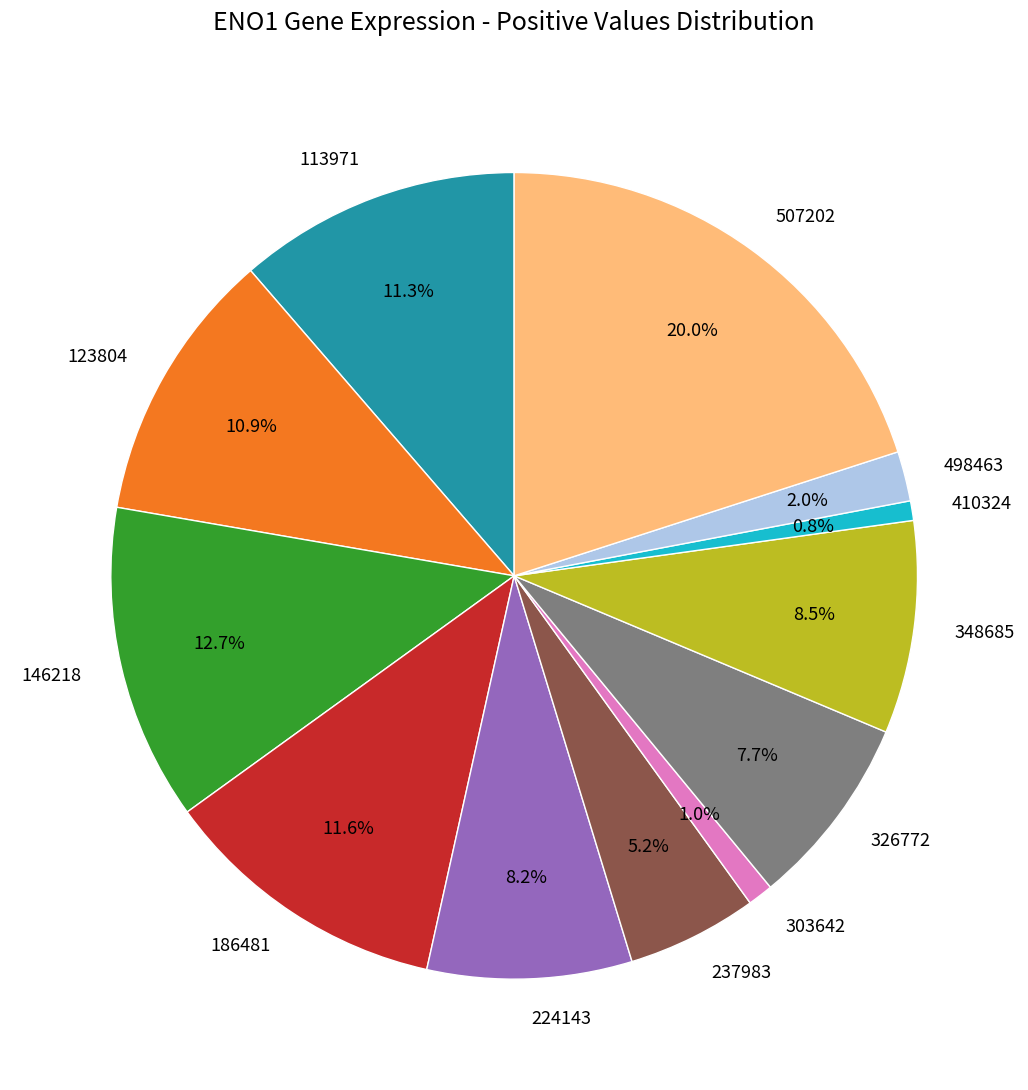

What percentage is the 498463 slice, to the nearest percent?

2%